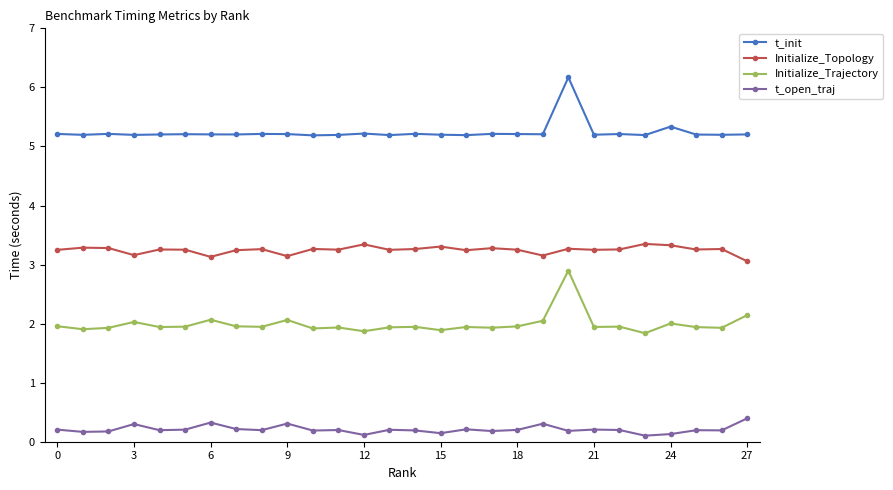

True or false: Initialize_Topology and t_init intersect in this chart.

False